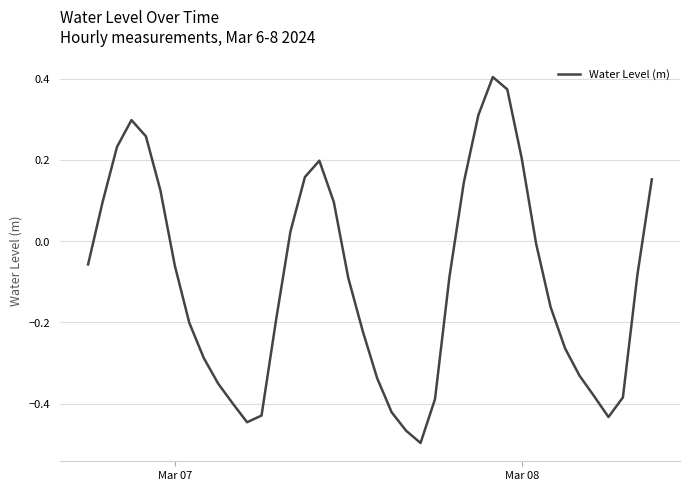

What is the difference between the maximum and minimum values?

0.9